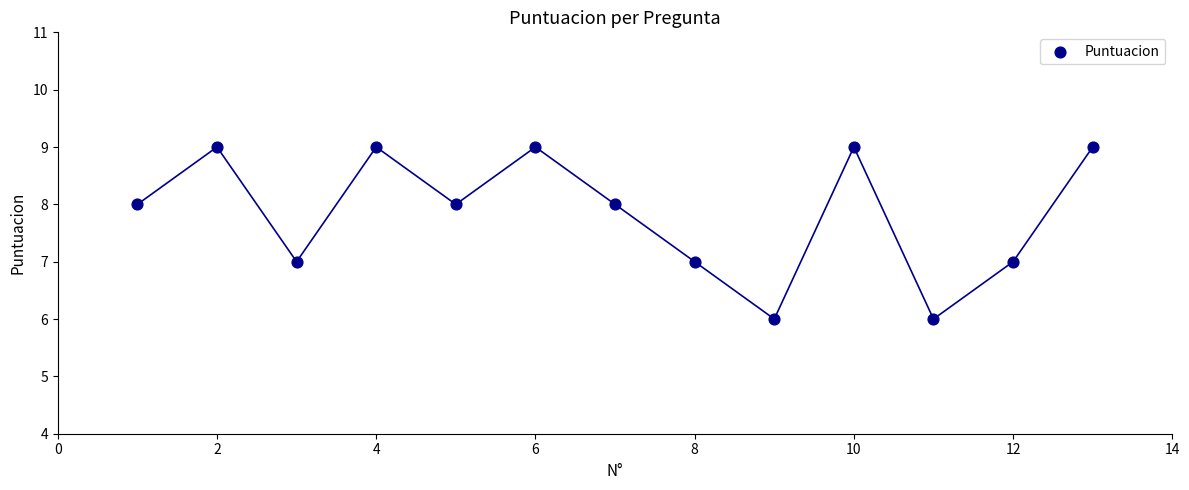

What is the range of Y values (max minus min)?

3